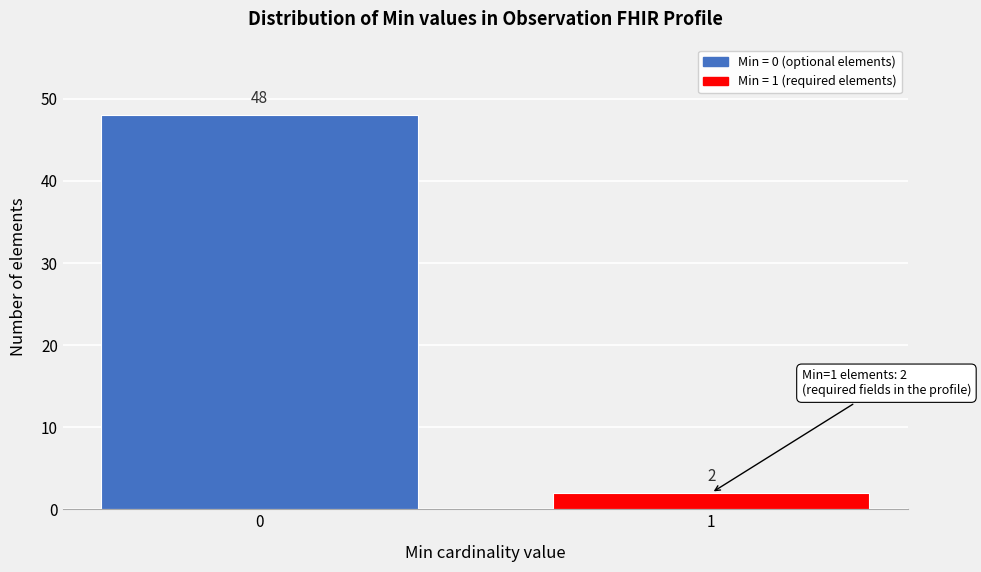

Reading left to right, extract all data points from this chart.

0=48	1=2